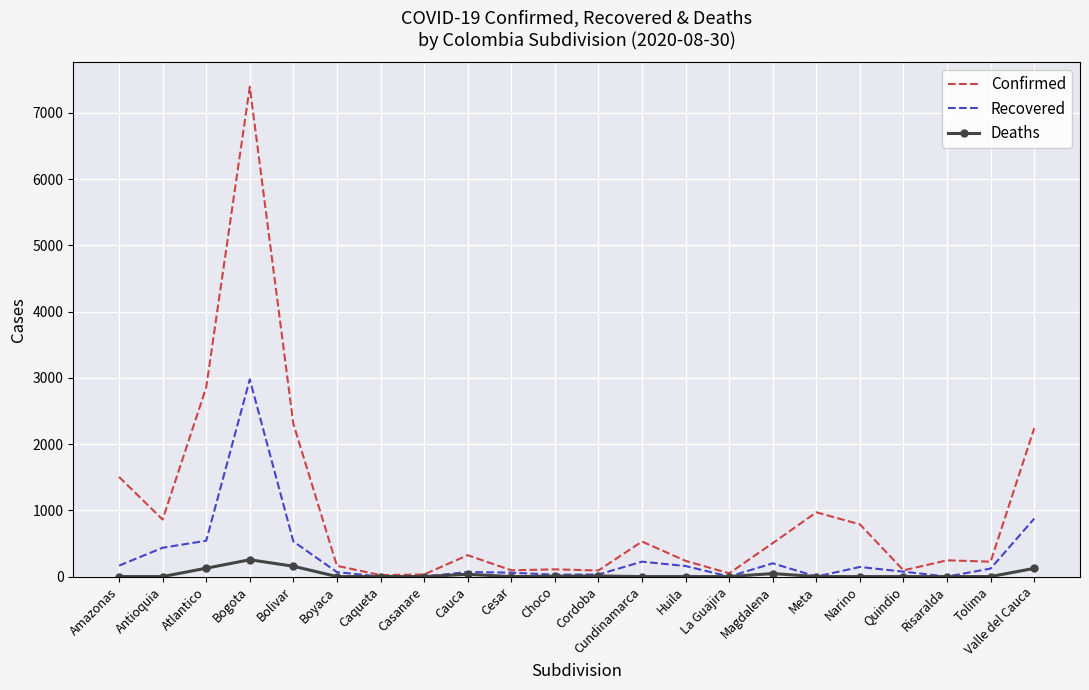

Which series has the largest total across all categories?

Confirmed